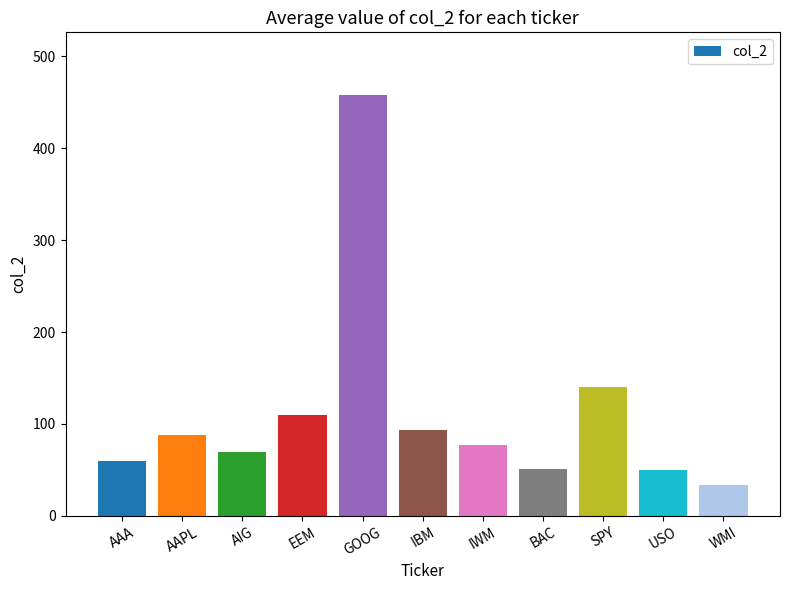

What is the sum of the values at IBM and BAC?

144.6